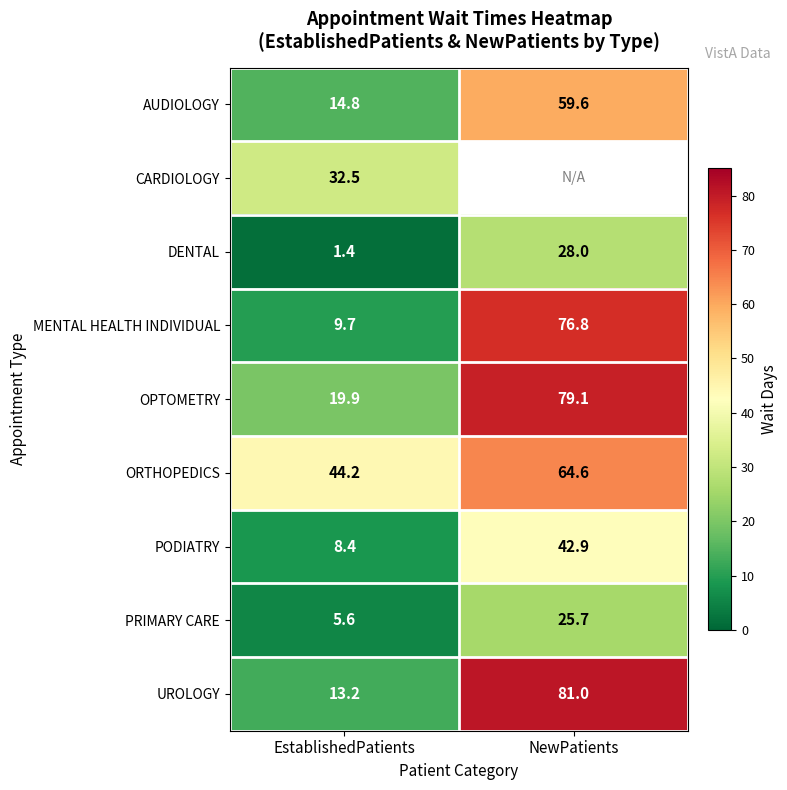

What is the difference between the maximum and minimum values in the MENTAL HEALTH INDIVIDUAL series?

67.1